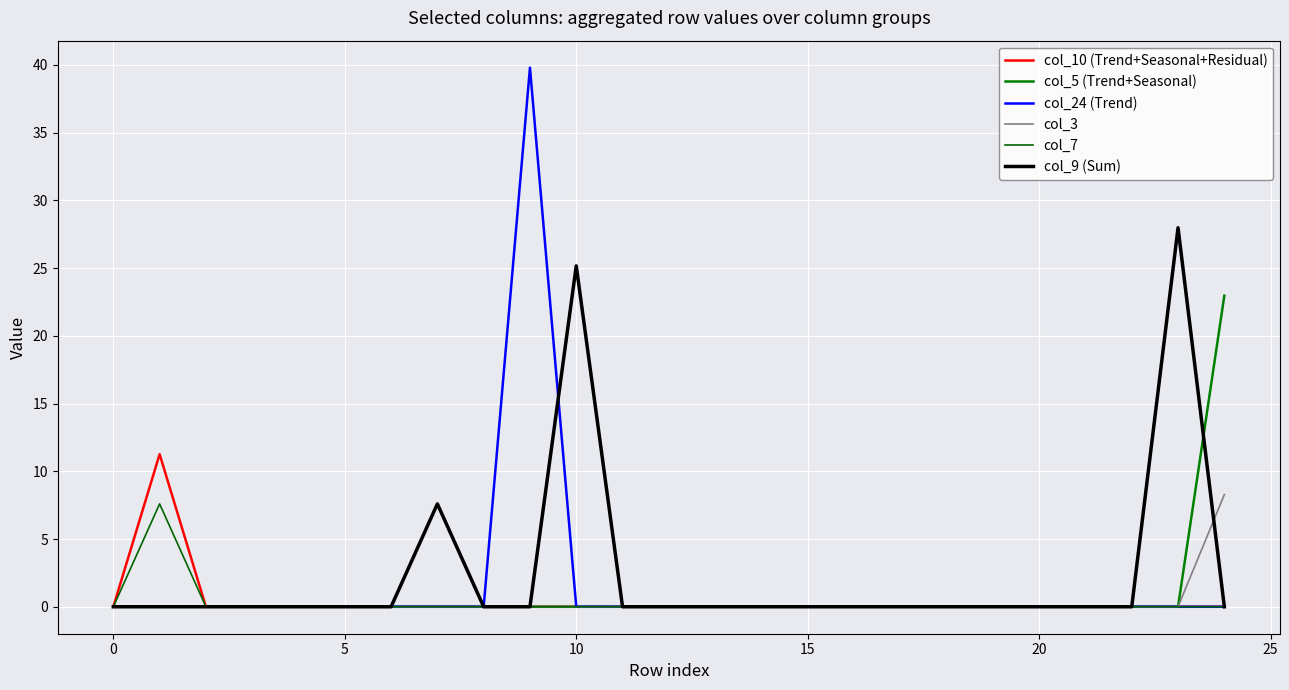

True or false: col_5 (Trend+Seasonal) and col_24 (Trend) intersect in this chart.

False